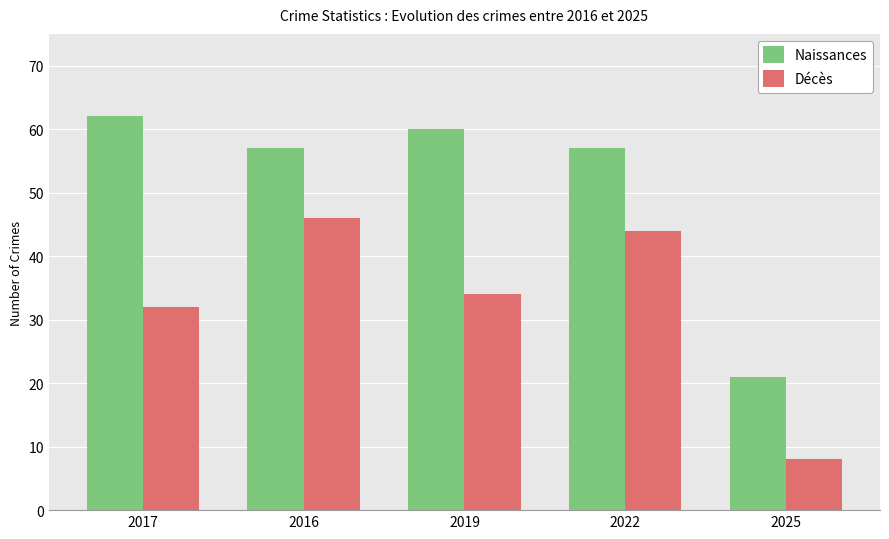

What are all the series names shown in the legend?

Naissances, Décès